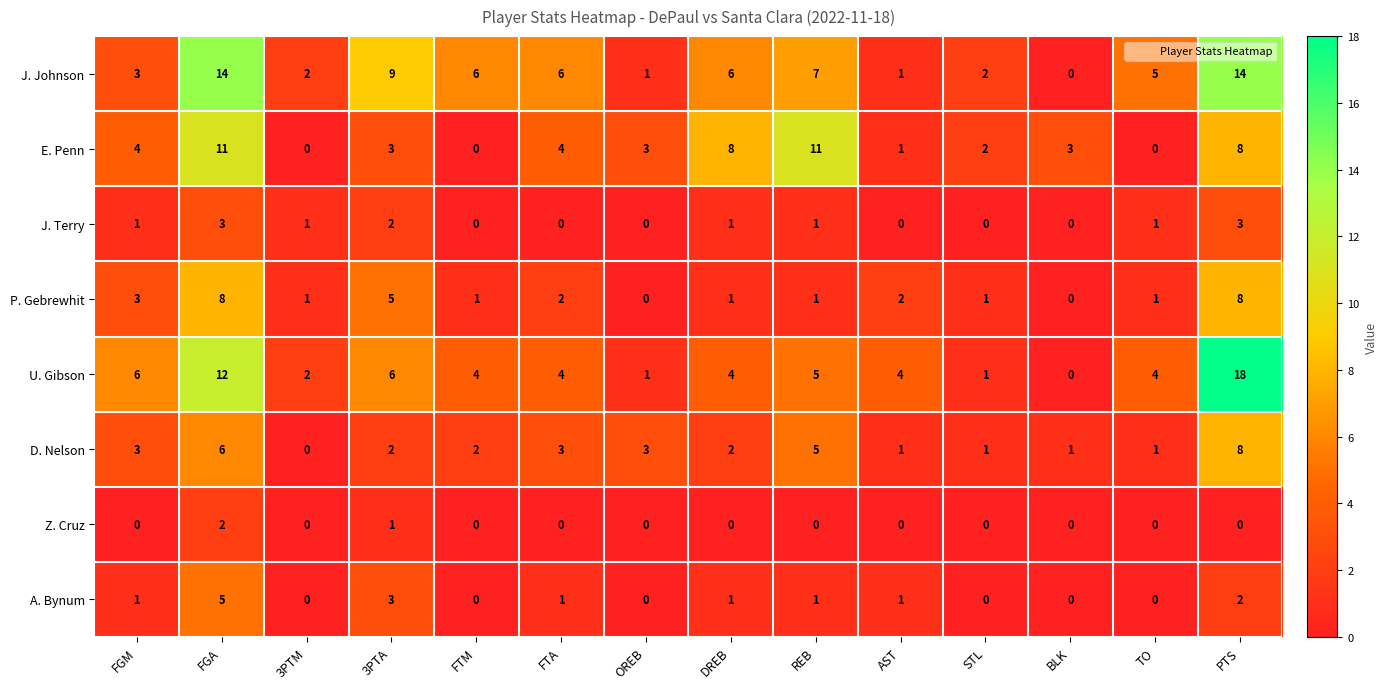

Is it true that U. Gibson equals 2 at 3PTM?

True